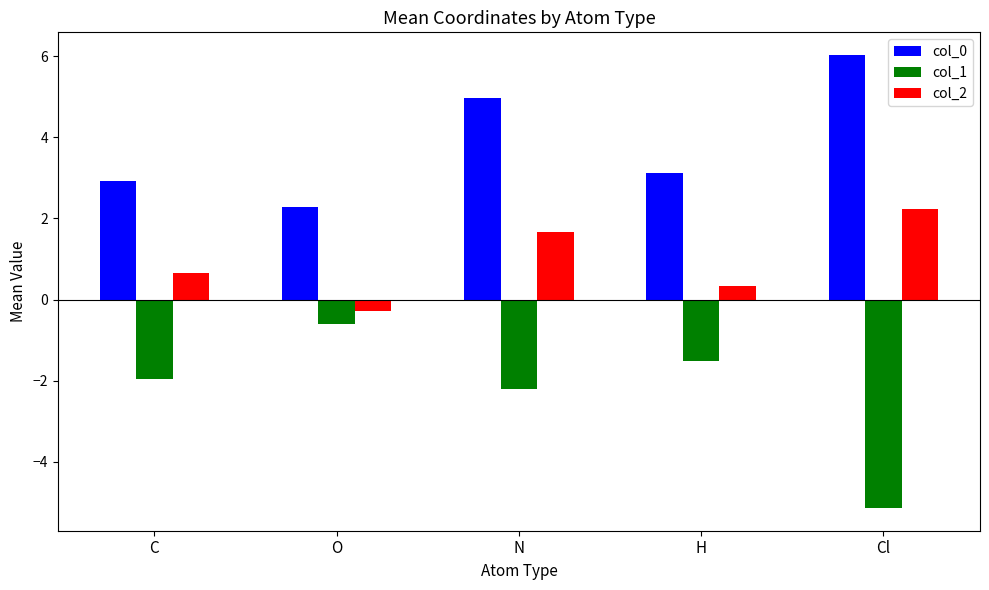

How many data points in col_0 are above 3?

3